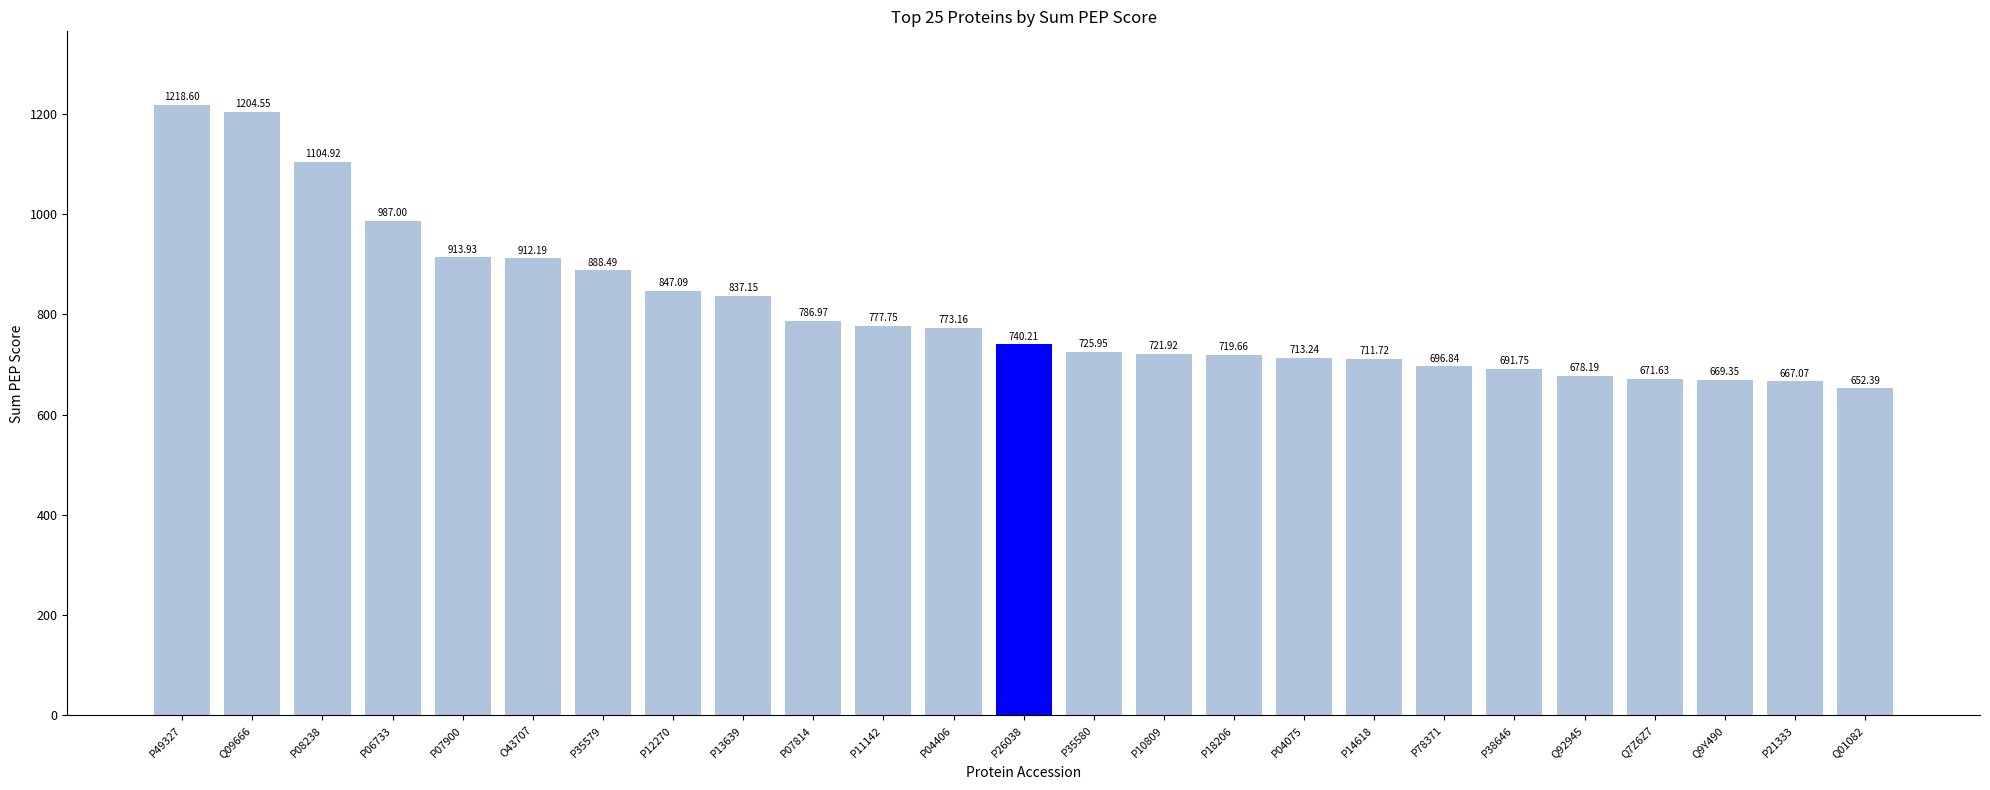

Approximately how many times larger is the value at P49327 compared to Q9Y490?

1.8